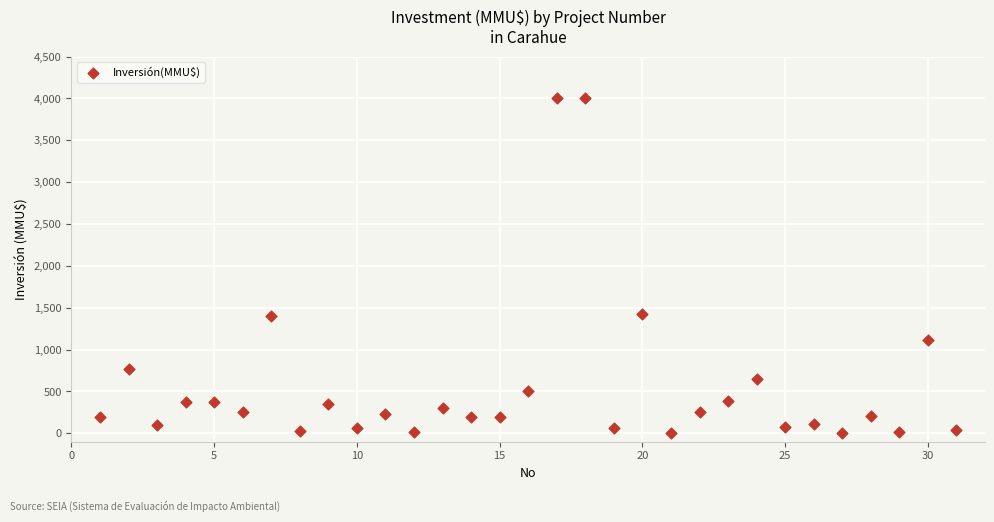

What is the range of X values (max minus min)?

30